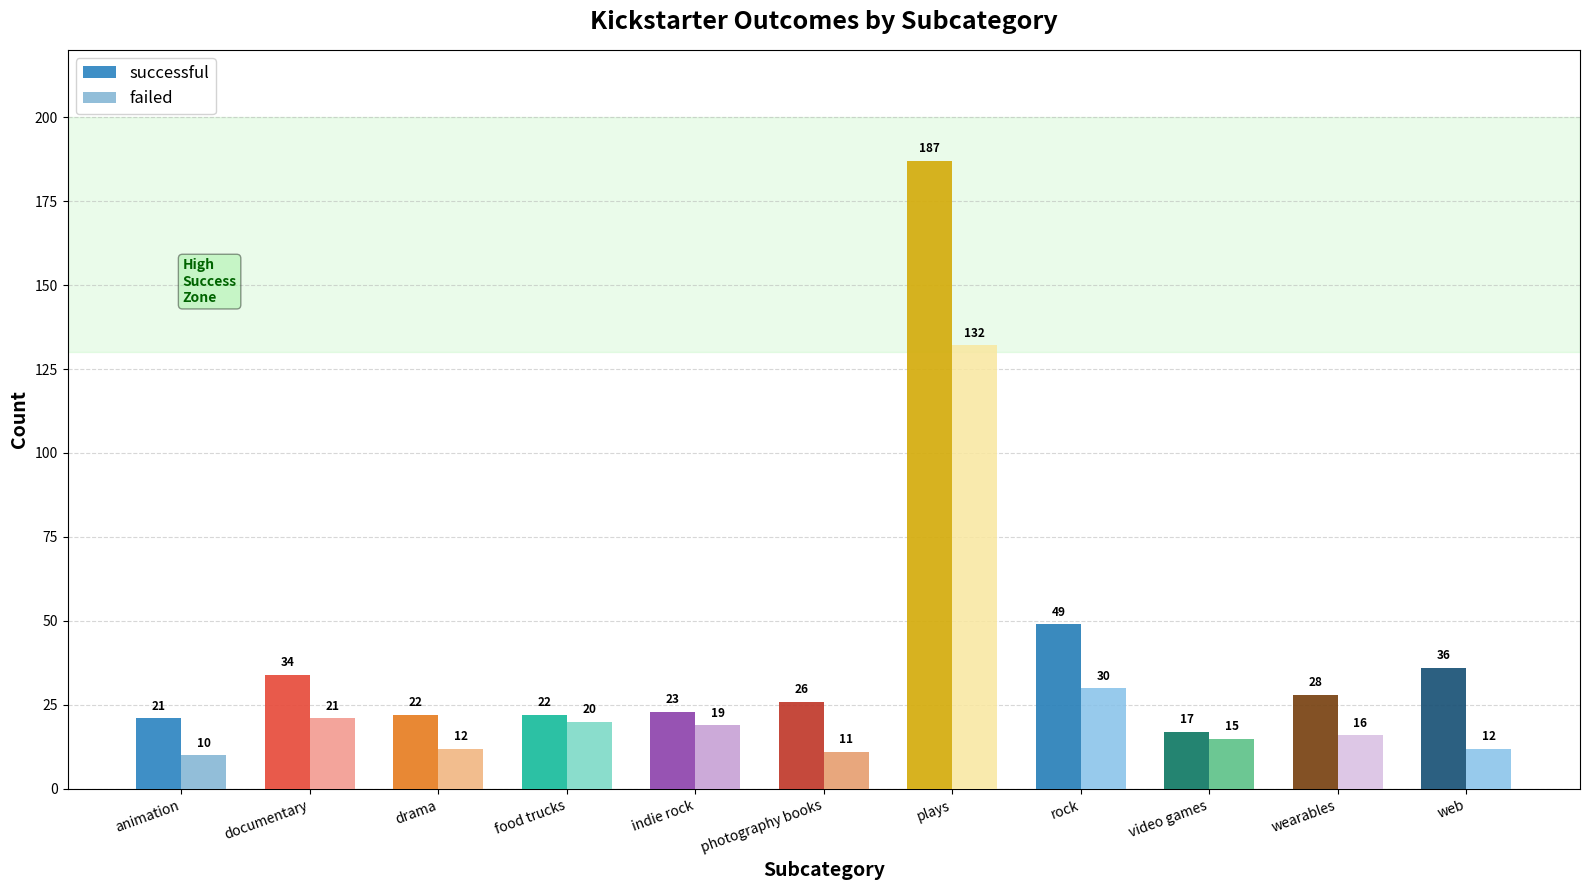

Reading left to right, what are all the values shown in this chart?

successful: 21	34	22	22	23	26	187	49	17	28	36
failed: 10	21	12	20	19	11	132	30	15	16	12